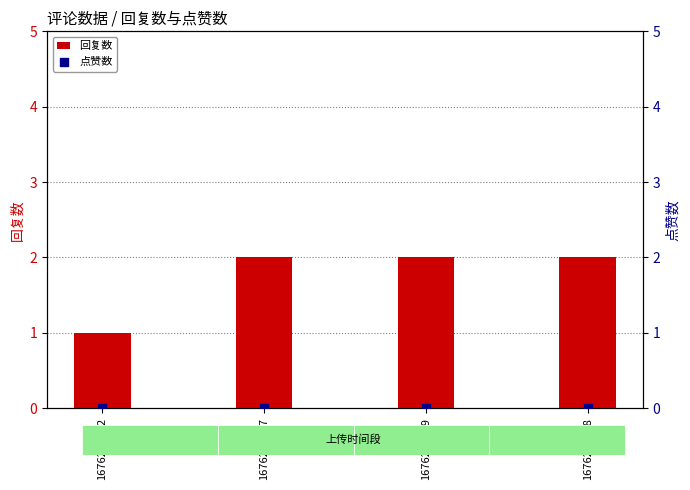

What is the total value across all series at 1676266827?

2